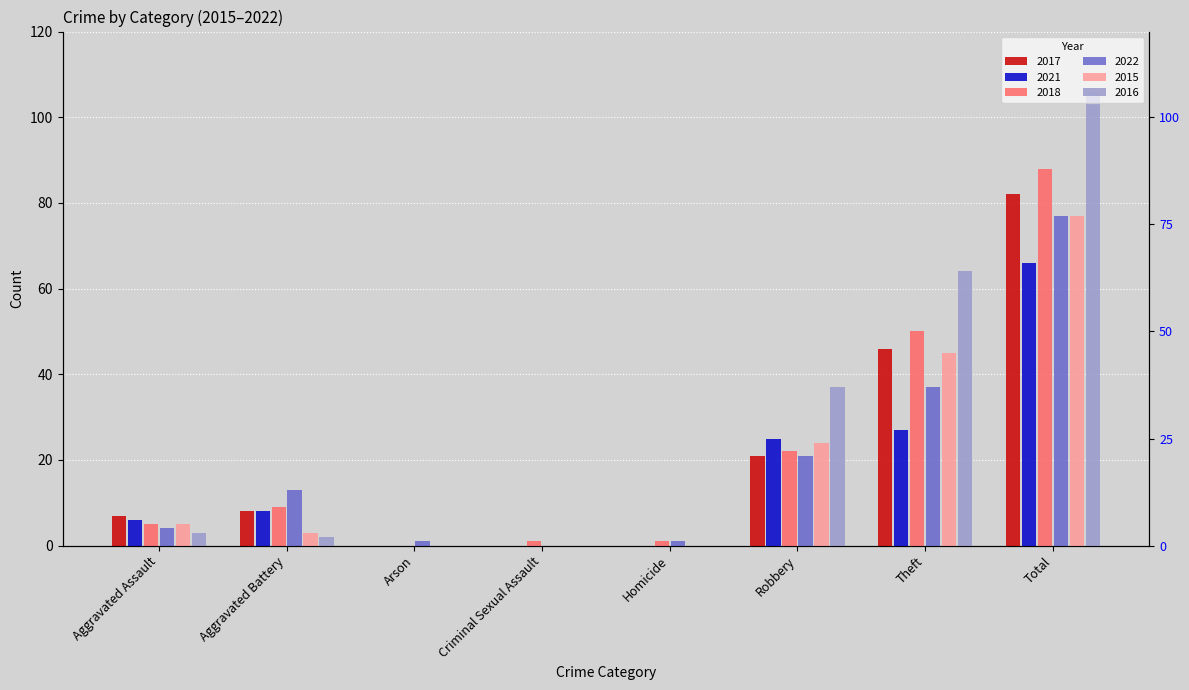

What is the total value across all series at Homicide?

2